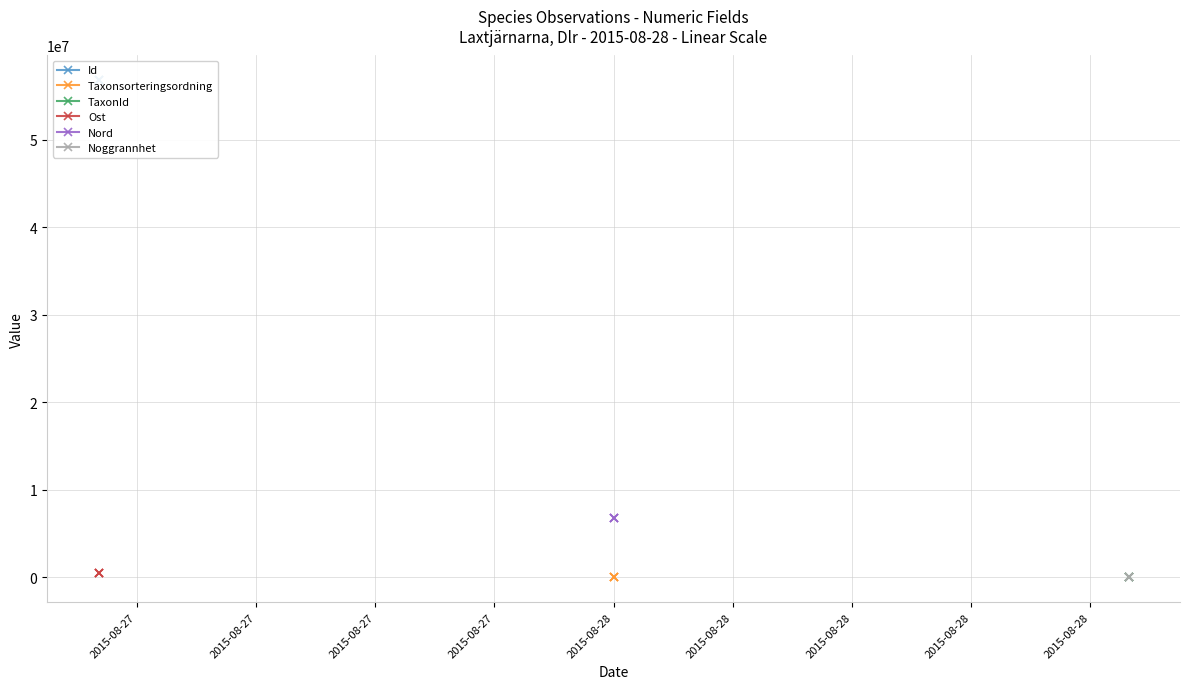

Which series has the widest spread of values?

TaxonId